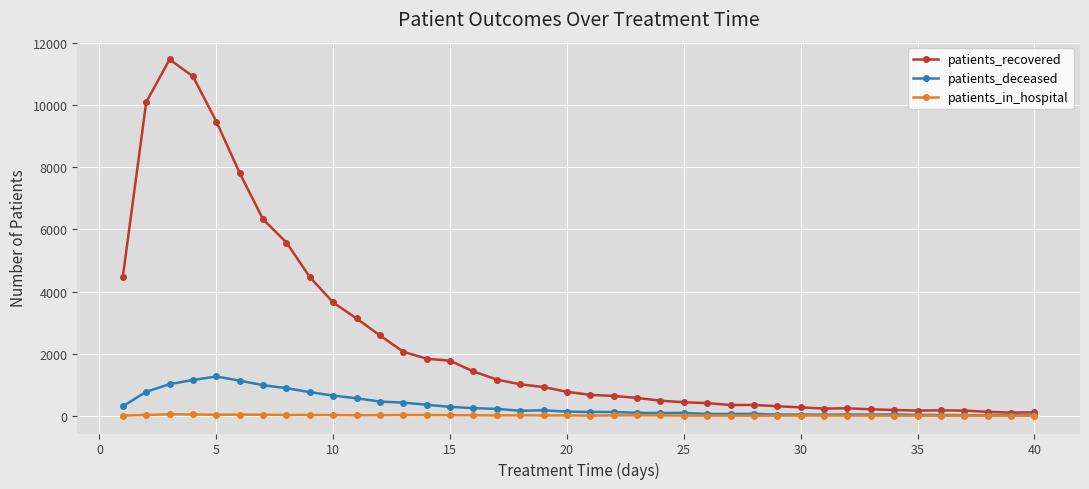

What is the maximum value shown in the chart?

11476